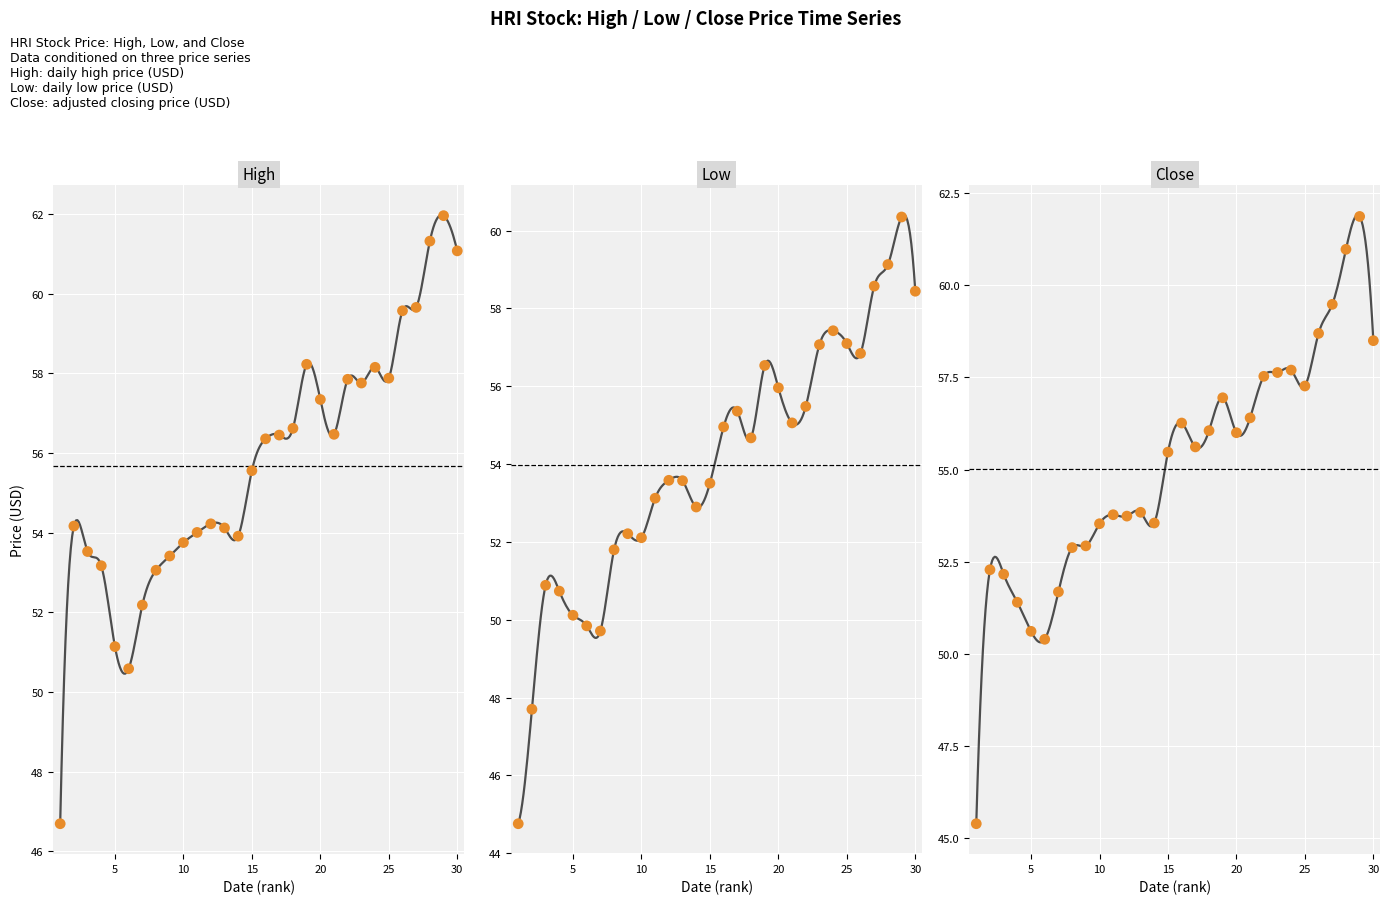

Which series reaches the maximum Y coordinate?

High